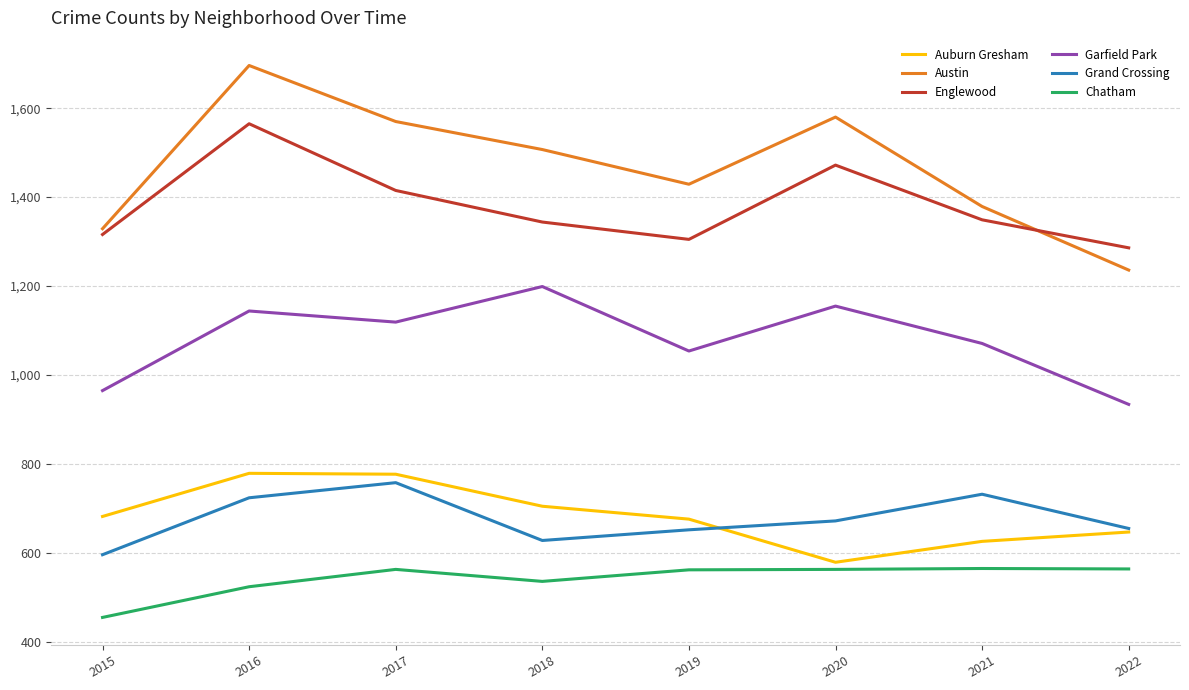

Is the value of Auburn Gresham at 2019 greater than the value of Garfield Park at 2017?

No